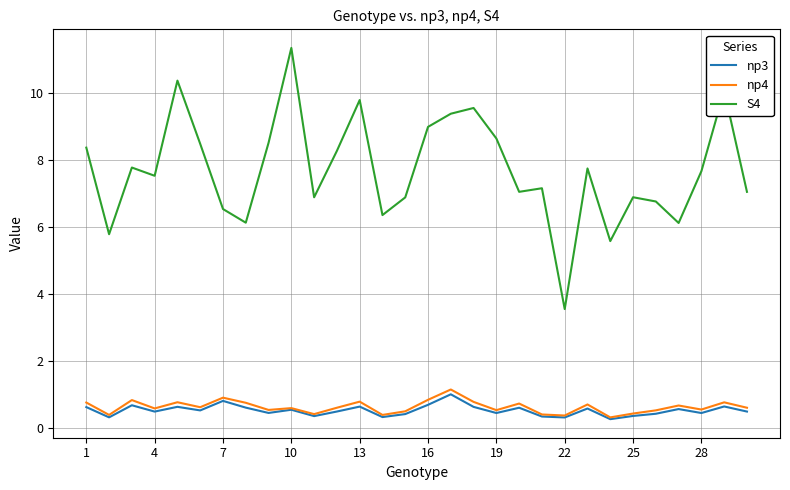

What is the minimum value shown in the chart?

0.3